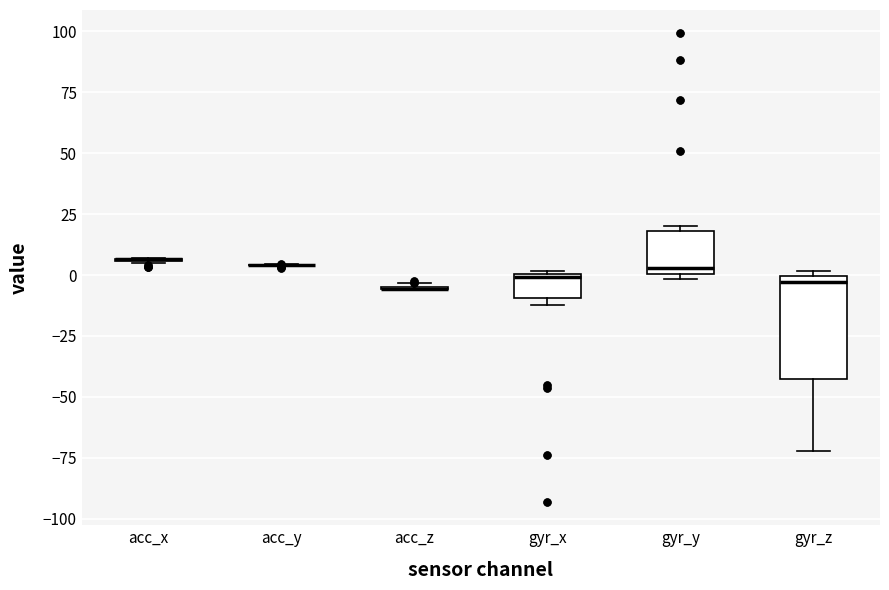

Which box is the tallest, from its lower edge to its upper edge?

gyr_z